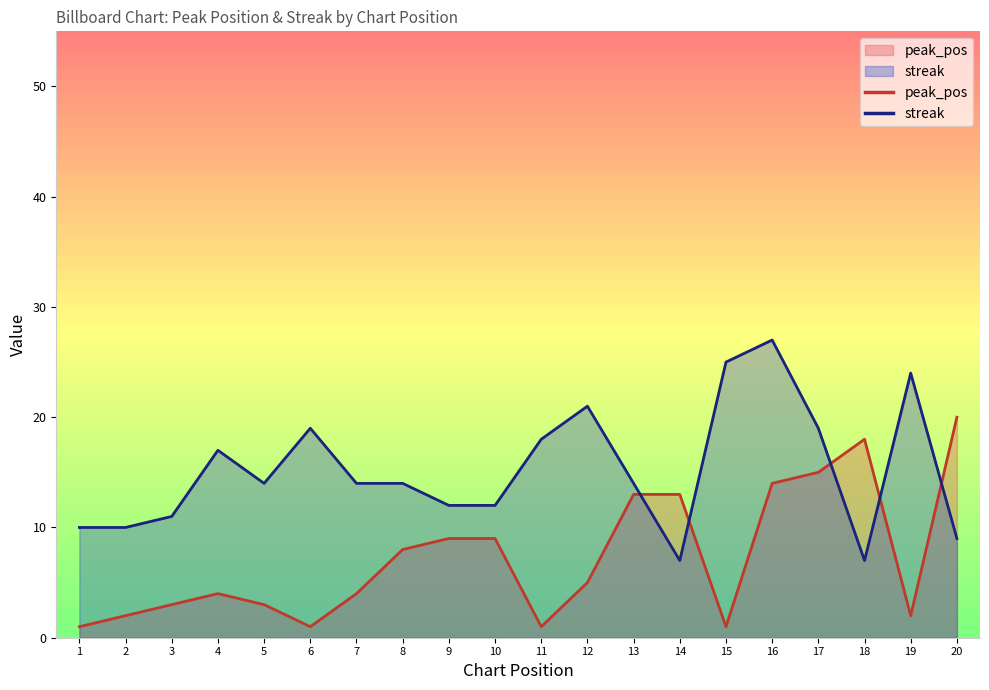

Which category has the highest value in the peak_pos series?

20